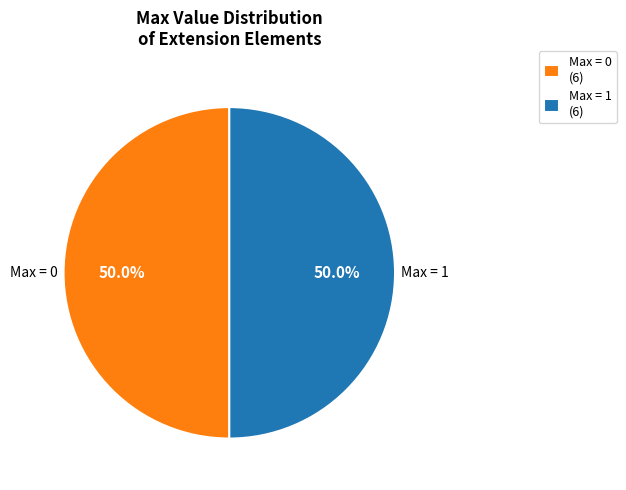

Do Max = 1 and Max = 0 together represent more than half of the pie?

Yes